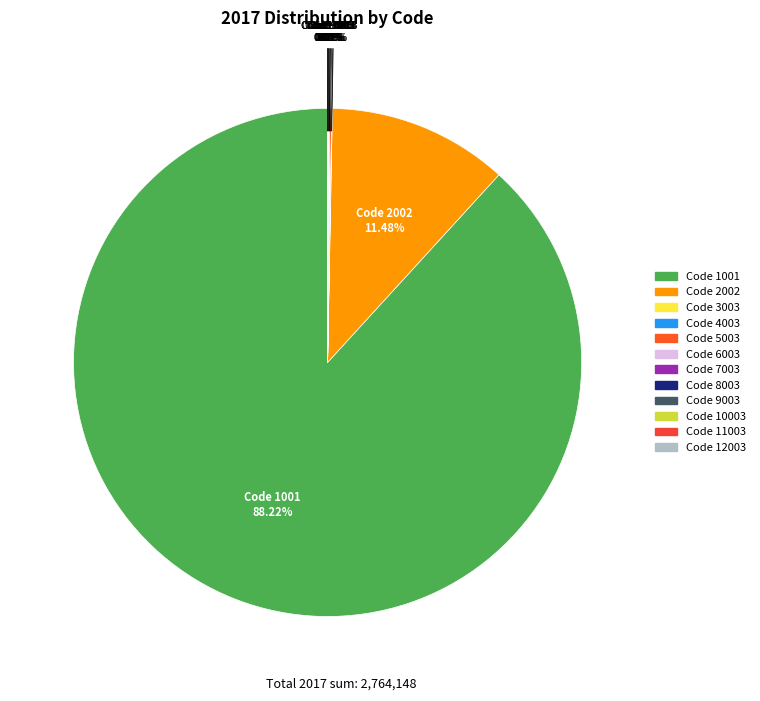

Rank the categories by value from highest to lowest.

1001, 2002, 5003, 8003, 9003, 3003, 11003, 4003, 7003, 12003, 6003, 10003